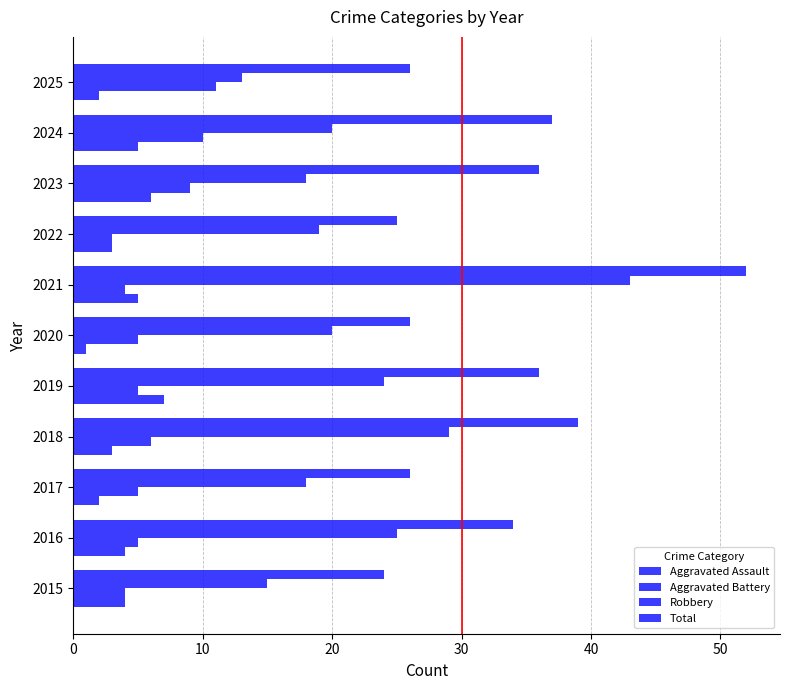

How many series are shown in this chart?

4